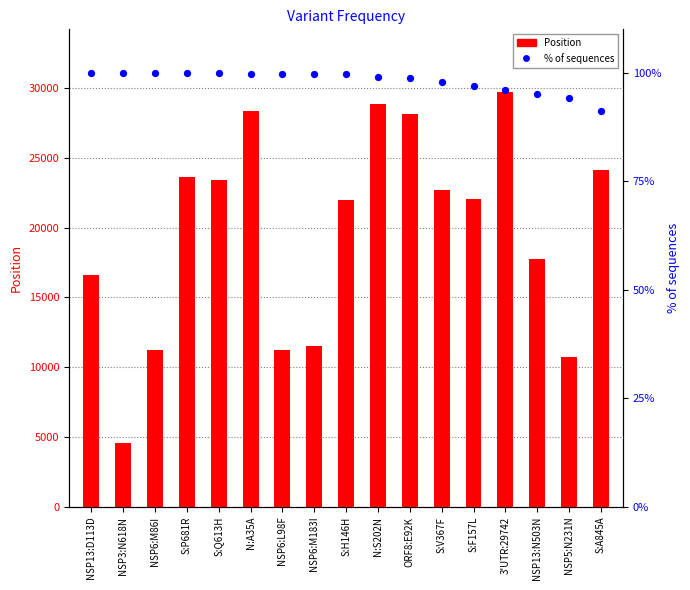

At how many categories does at least one series exceed 23736?

5